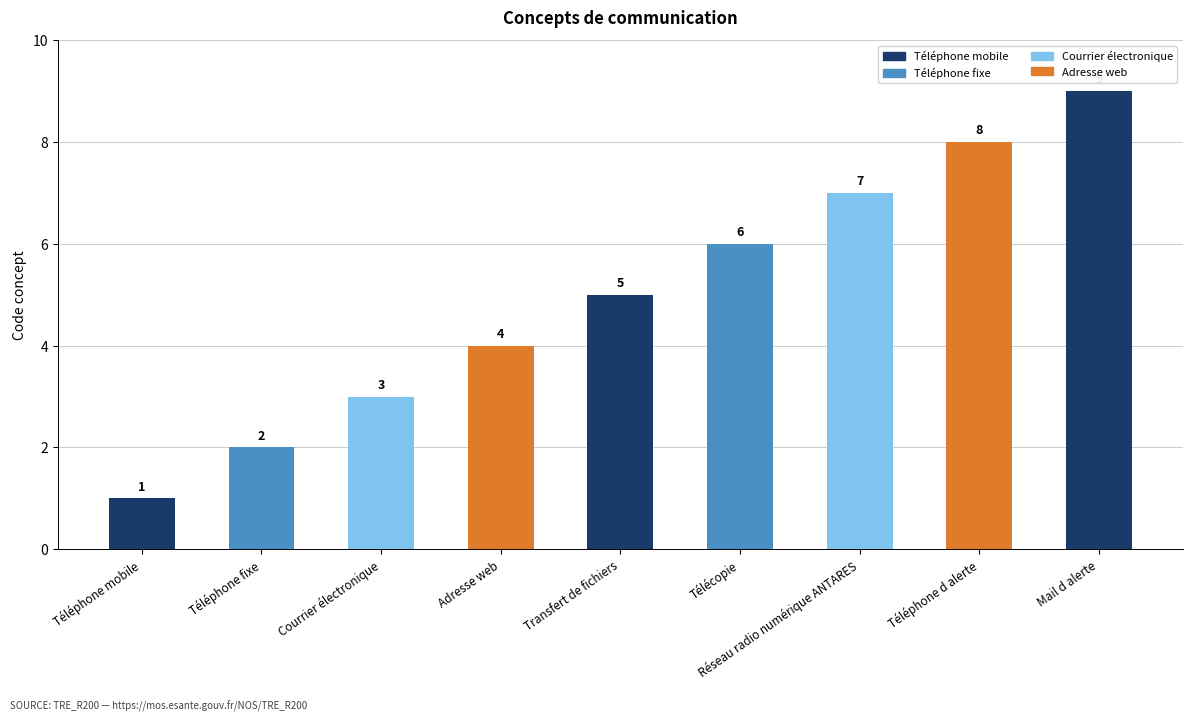

What is the greatest value displayed?

9